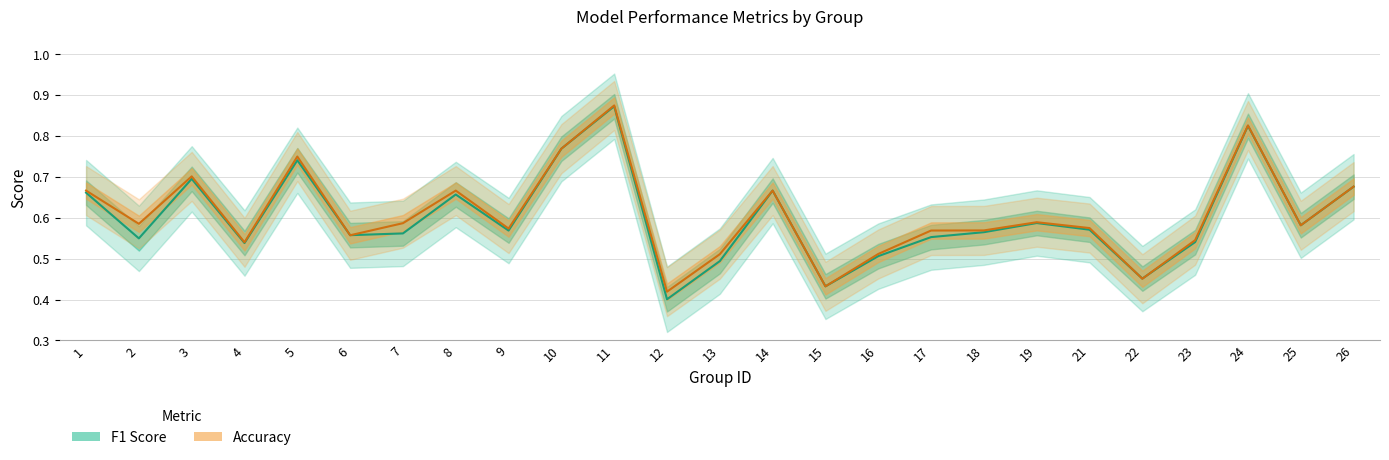

Reading right to left, what are all the values shown in this chart?

f1: 26=0.7	25=0.6	24=0.8	23=0.5	22=0.5	21=0.6	19=0.6	18=0.6	17=0.6	16=0.5	15=0.4	14=0.7	13=0.5	12=0.4	11=0.9	10=0.8	9=0.6	8=0.7	7=0.6	6=0.6	5=0.7	4=0.5	3=0.7	2=0.5	1=0.7
accuracy: 26=0.7	25=0.6	24=0.8	23=0.5	22=0.5	21=0.6	19=0.6	18=0.6	17=0.6	16=0.5	15=0.4	14=0.7	13=0.5	12=0.4	11=0.9	10=0.8	9=0.6	8=0.7	7=0.6	6=0.6	5=0.8	4=0.5	3=0.7	2=0.6	1=0.7